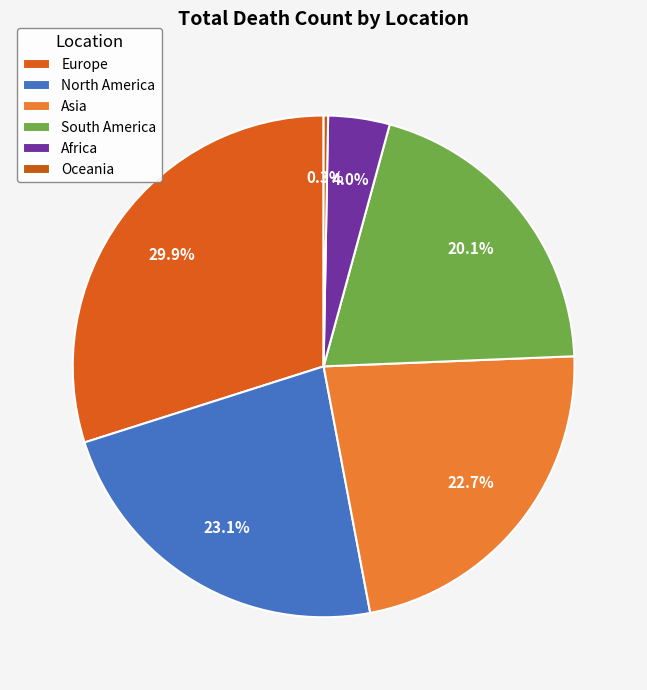

To the nearest percent, what is the average slice percentage?

17%